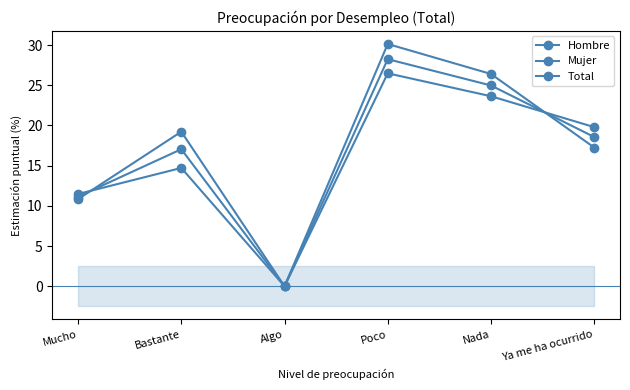

What is the label of the 2nd point from the left?

Bastante